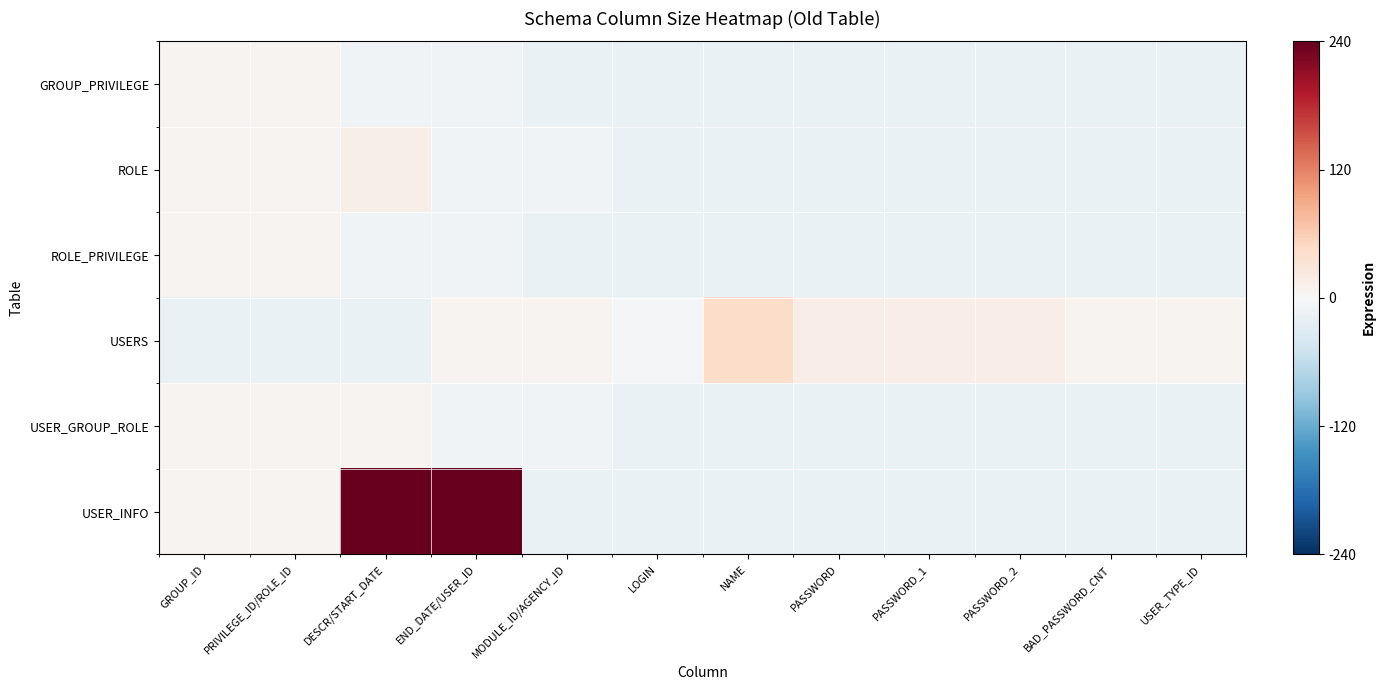

Which series has the largest total across all categories?

USER_INFO